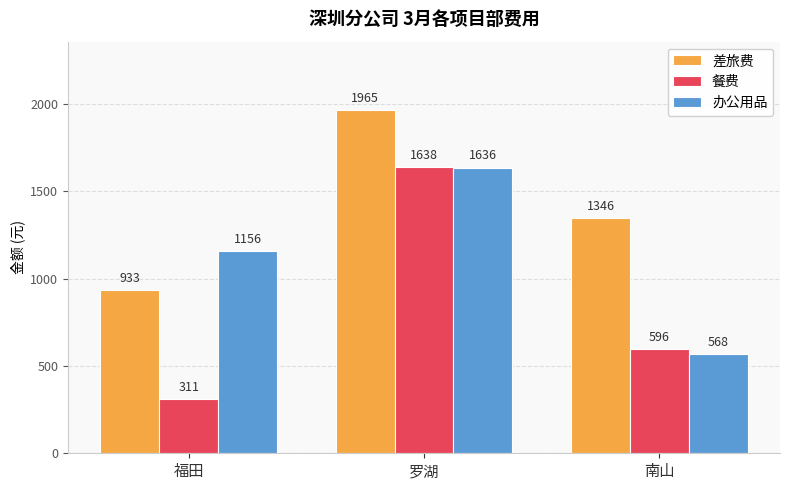

How many data points does each series have?

3